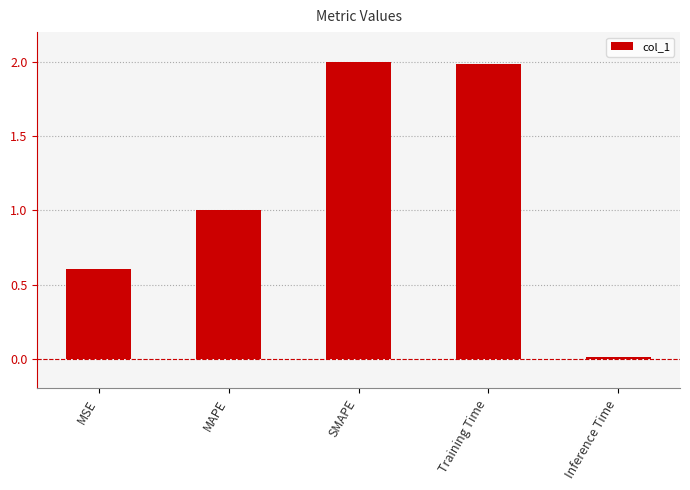

Between MSE and SMAPE, which is larger?

SMAPE